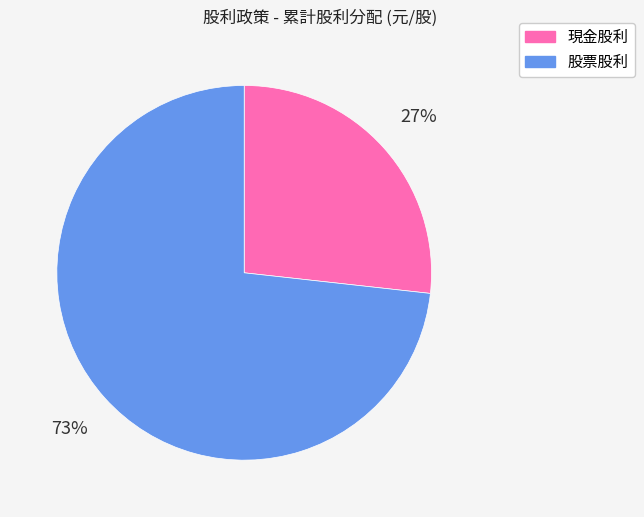

True or false: 股票股利 accounts for 73% of the total.

True